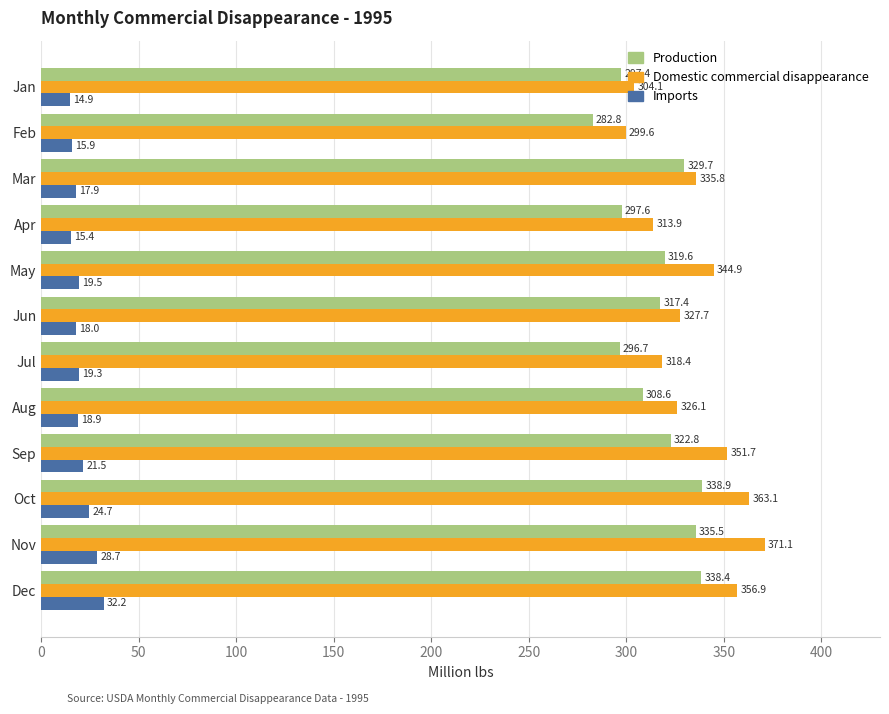

What is the difference between the maximum and second lowest values in the Domestic commercial disappearance series?

67.0